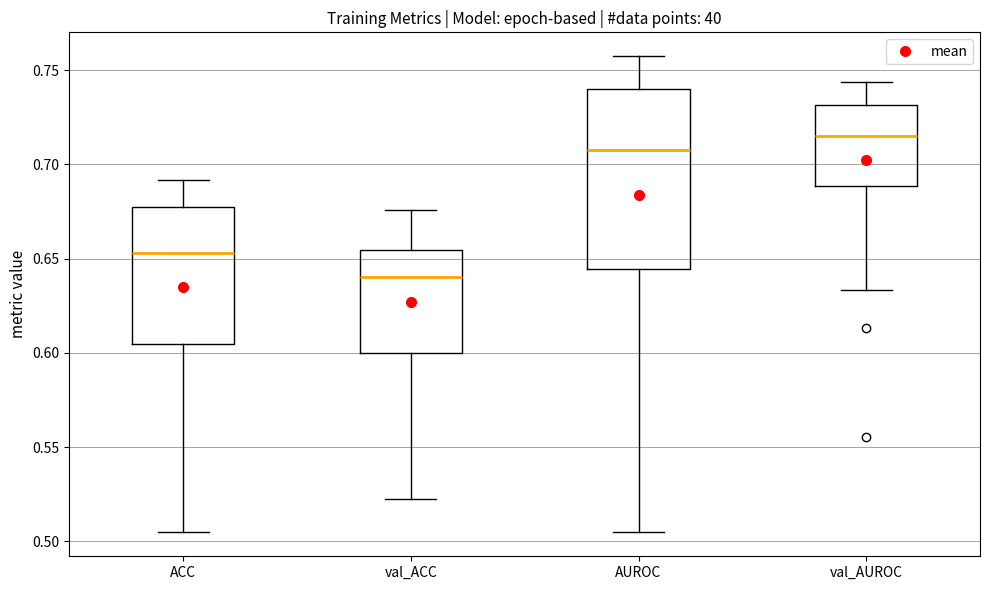

Reading left to right, transcribe this box plot: for each box, give where its median line is, the range the box spans, and where its two whiskers end, as read against the y-axis. The values are not printed on the chart, so give them approximately, as read against the axis.

ACC: median 0.655, box 0.605 to 0.680, whiskers 0.505 to 0.690
val_ACC: median 0.640, box 0.600 to 0.655, whiskers 0.520 to 0.675
AUROC: median 0.710, box 0.645 to 0.740, whiskers 0.505 to 0.755
val_AUROC: median 0.715, box 0.690 to 0.730, whiskers 0.635 to 0.745